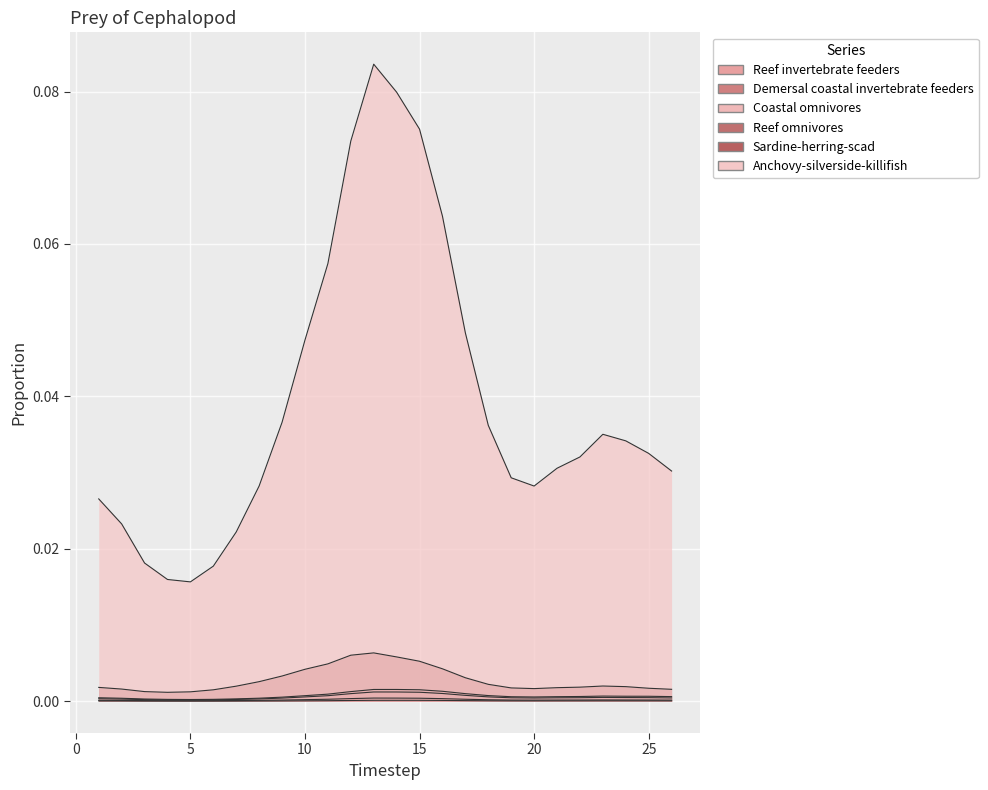

How many lines are shown in the chart?

6